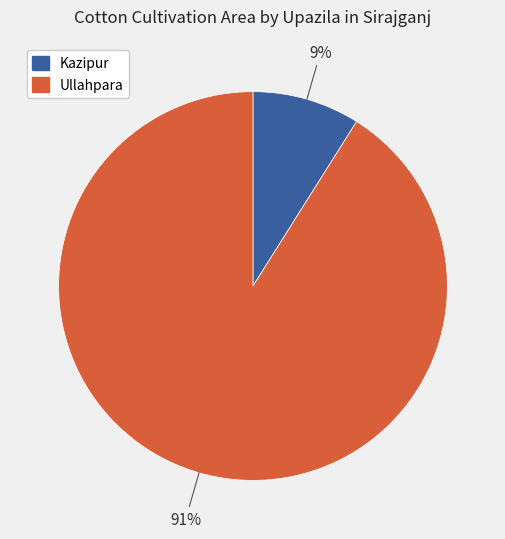

True or false: Ullahpara accounts for 80% of the total.

False